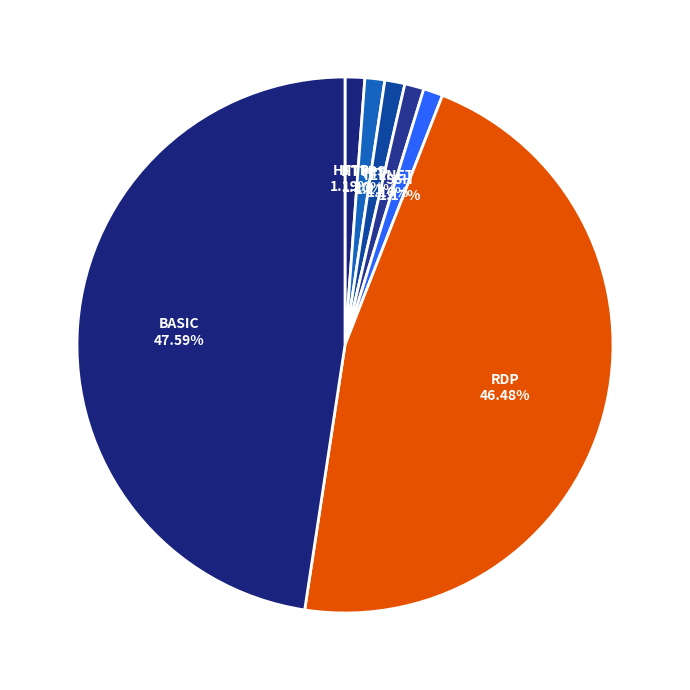

To the nearest percent, what is the average slice percentage?

14%